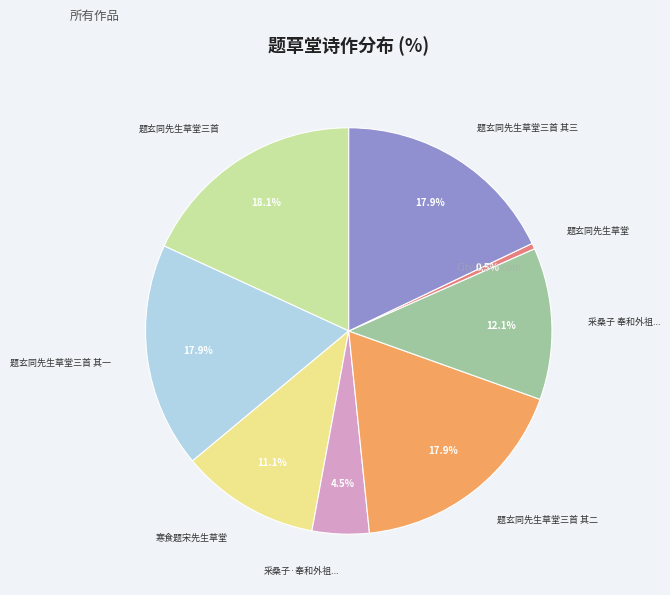

To the nearest percent, what is the difference between the largest and smallest slice percentages?

18%